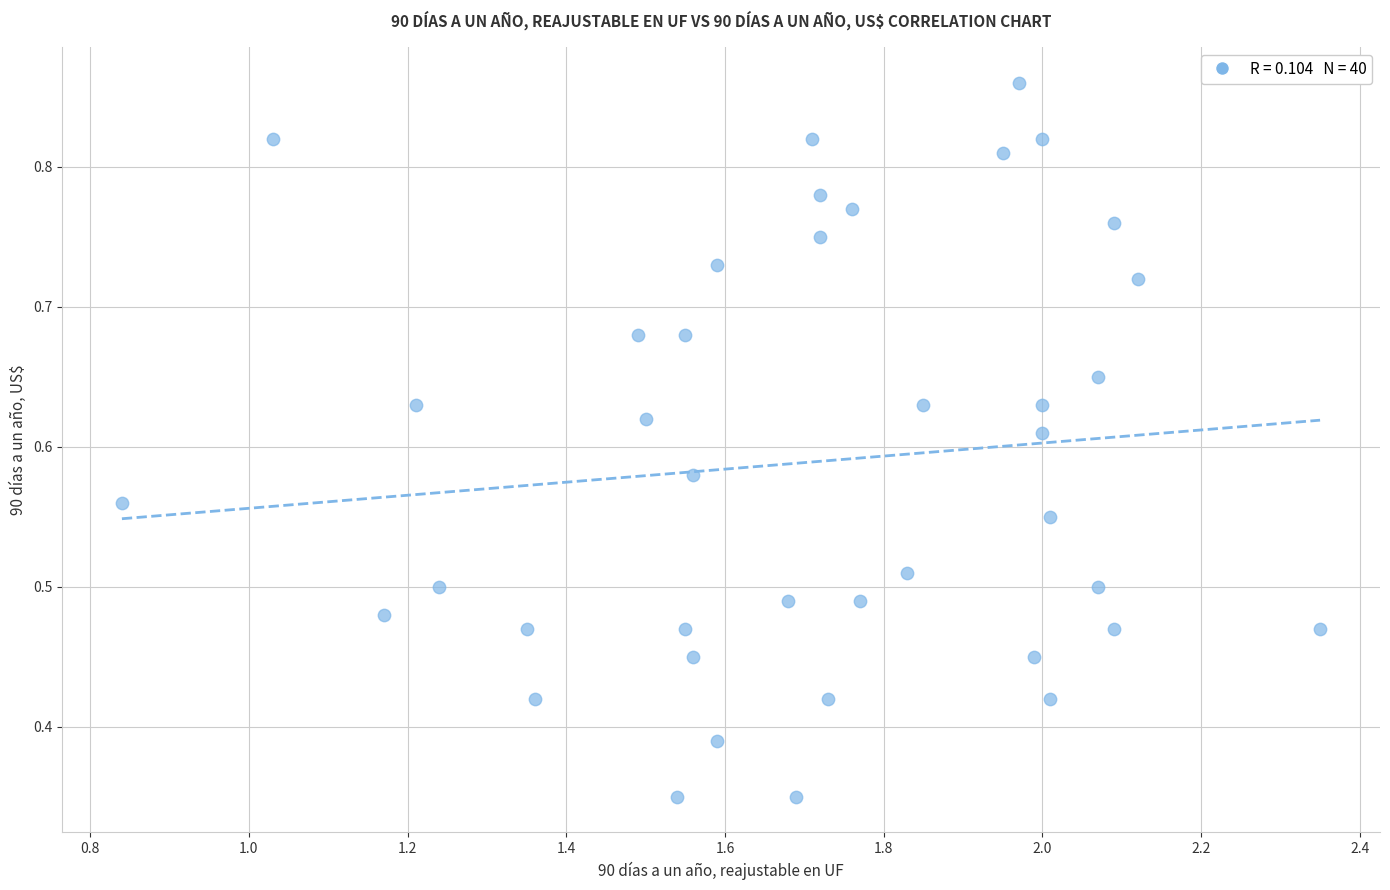

What is the range of X values (max minus min)?

1.5